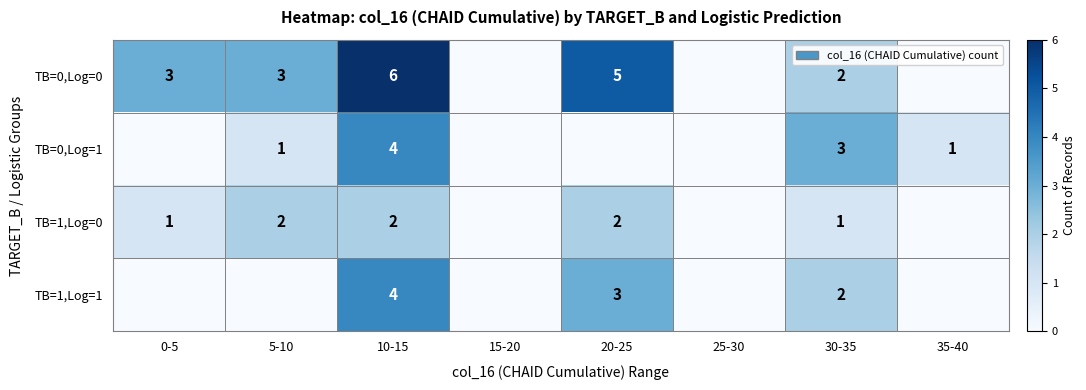

Between 35-40 and 30-35, which is larger?

30-35